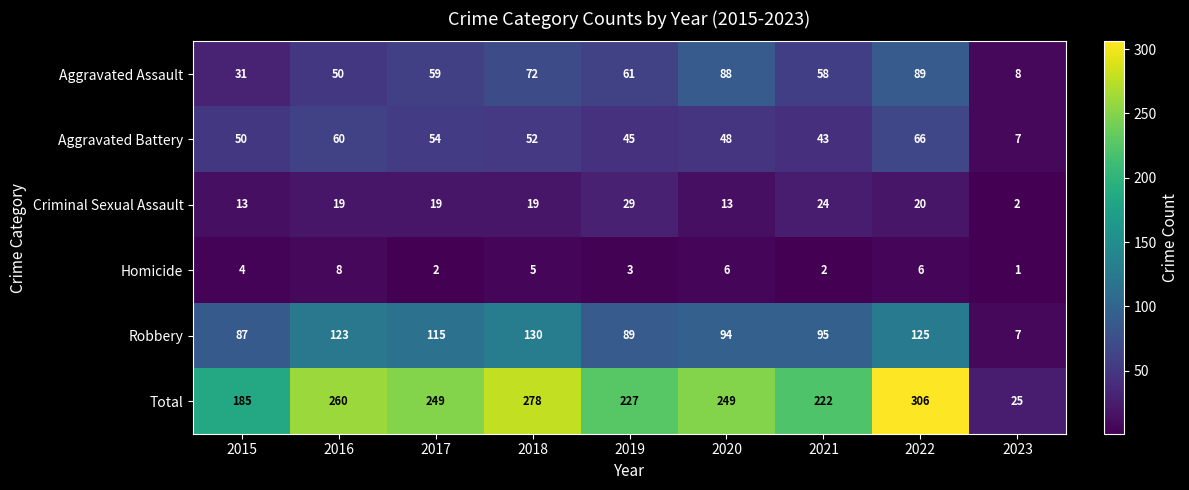

Rank the series at 2021 from highest to lowest value.

Total, Robbery, Aggravated Assault, Aggravated Battery, Criminal Sexual Assault, Homicide